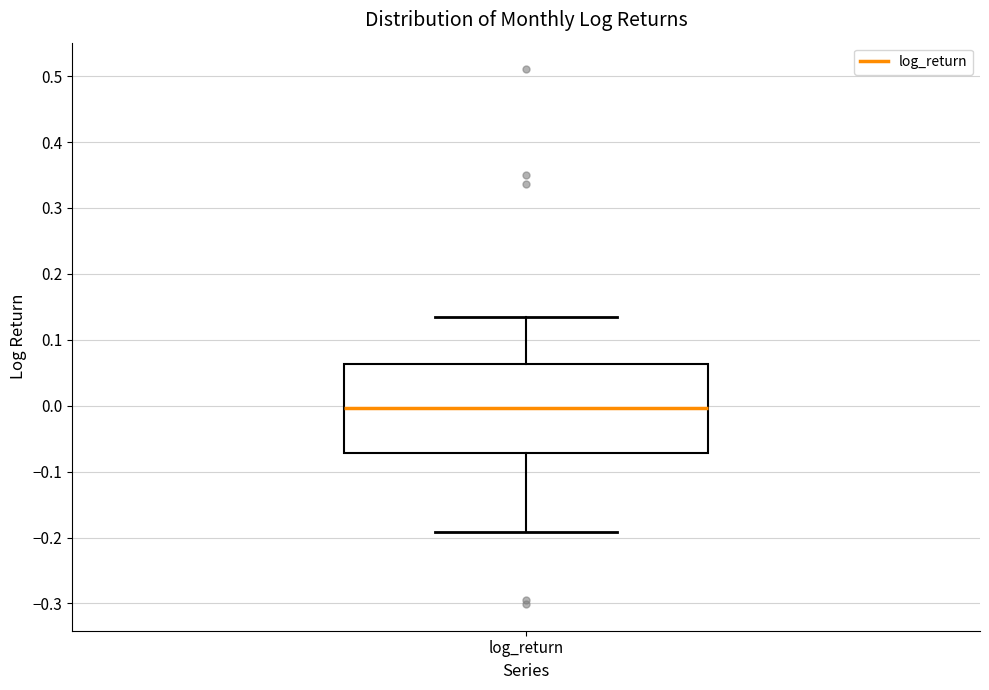

Where does the median line of the box for log_return sit on the y-axis? The values are not printed on the chart, so give them approximately, as read against the axis.

0.00